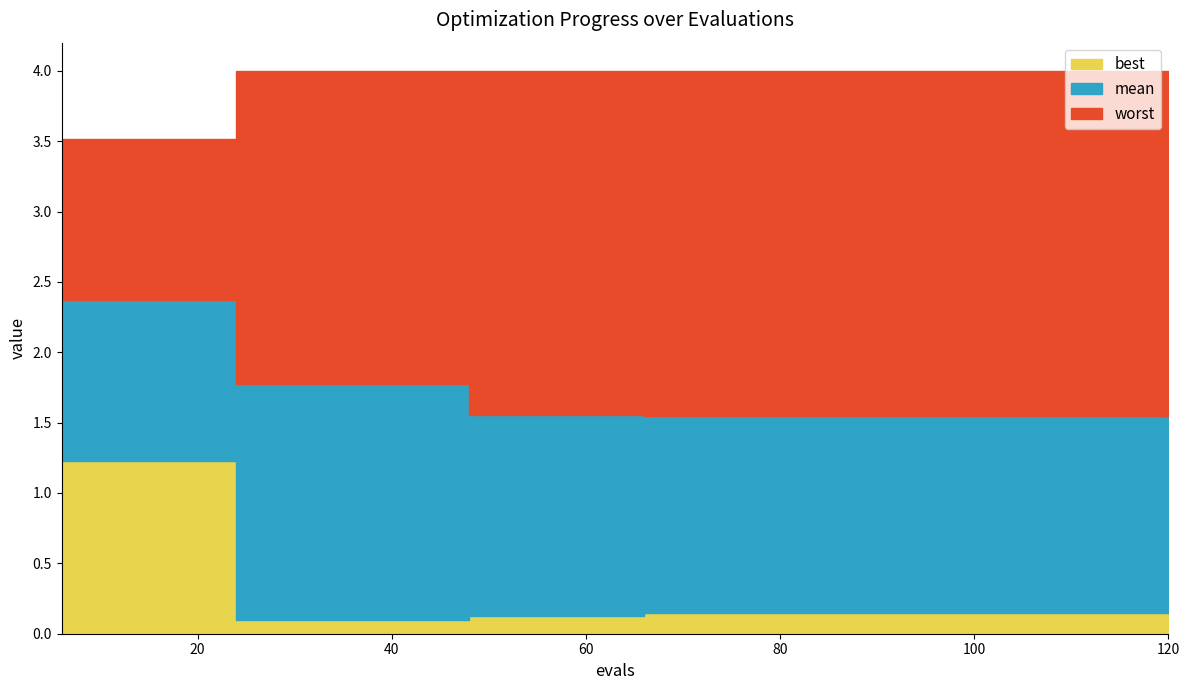

Which has a higher value, 114 or 30?

30